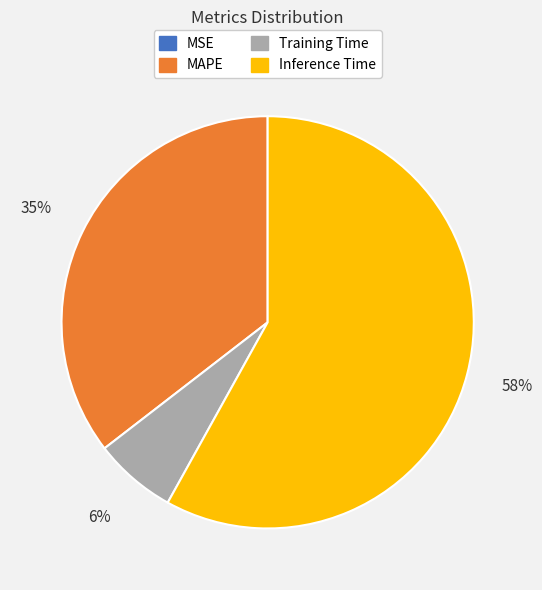

Is there any slice that represents more than half of the pie?

Yes